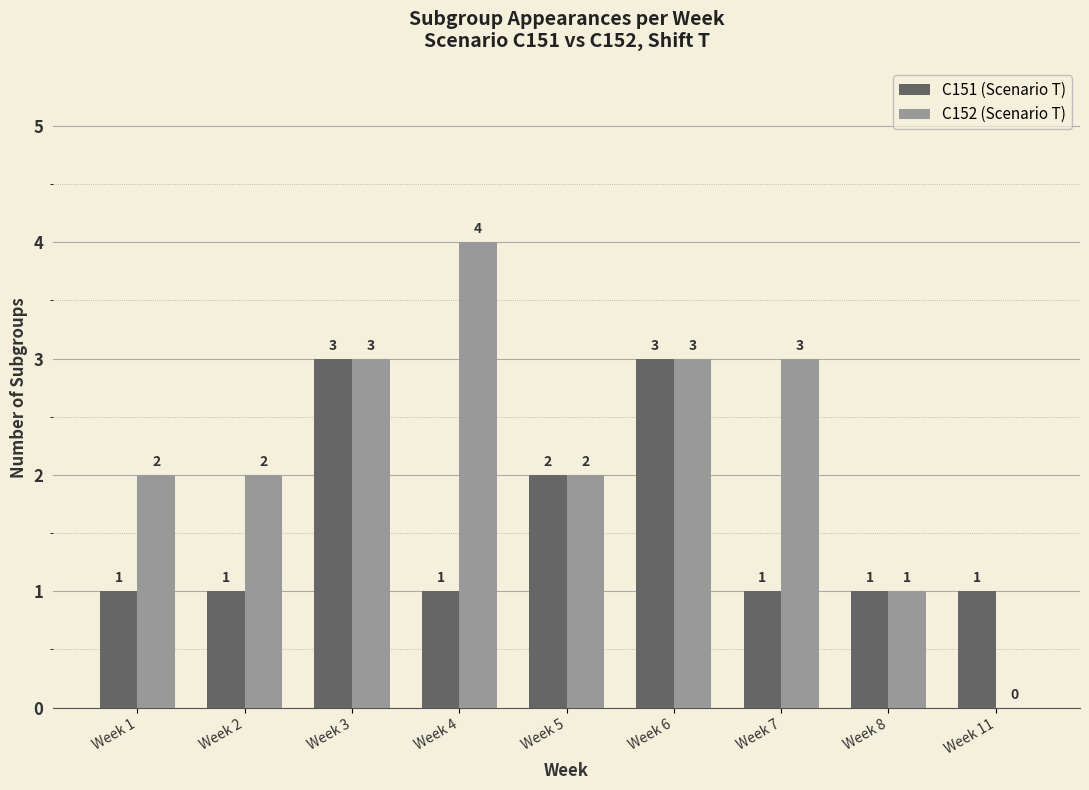

Reading left to right, list all the values displayed in this chart.

C151 (Scenario T): Week 1=1	Week 2=1	Week 3=3	Week 4=1	Week 5=2	Week 6=3	Week 7=1	Week 8=1	Week 11=1
C152 (Scenario T): Week 1=2	Week 2=2	Week 3=3	Week 4=4	Week 5=2	Week 6=3	Week 7=3	Week 8=1	Week 11=0